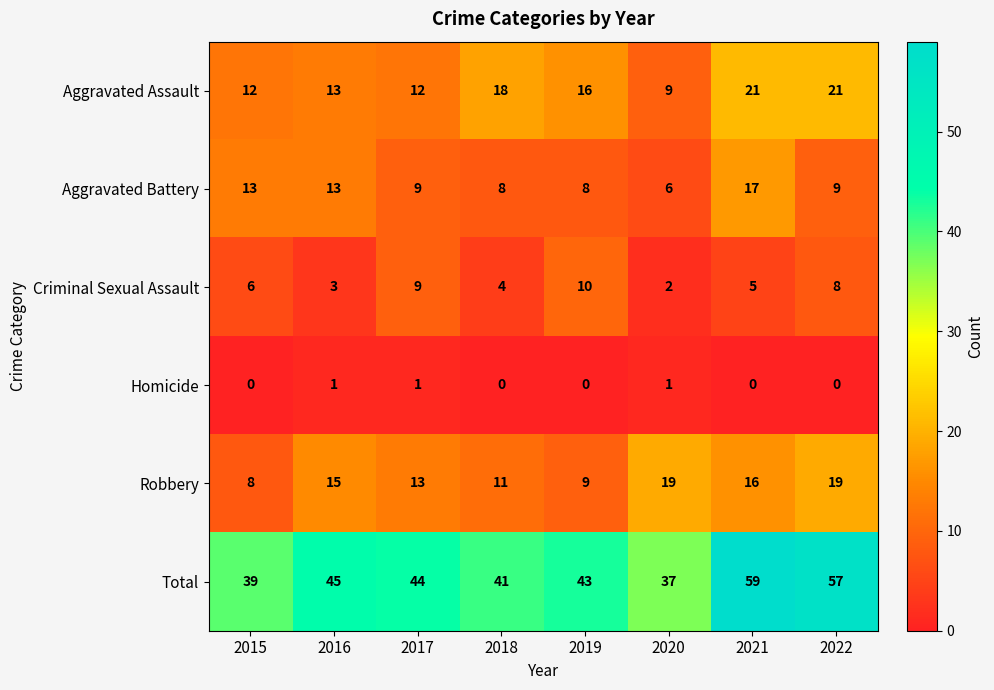

Which series changed the most between 2018 and 2021?

Total